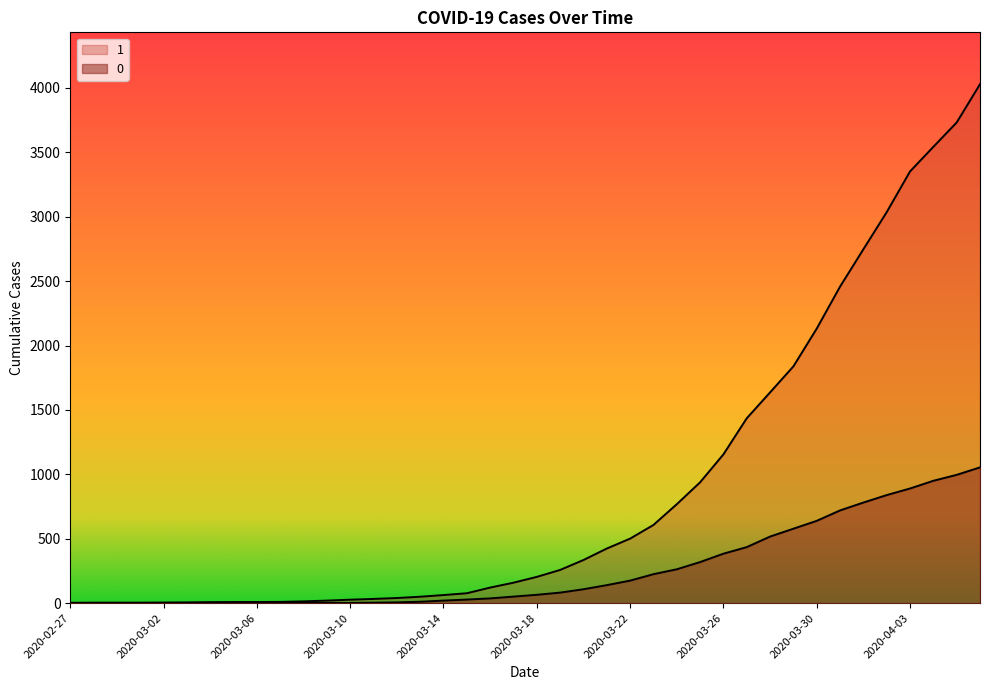

At which label is 1 closest to 2015?

2020-03-30